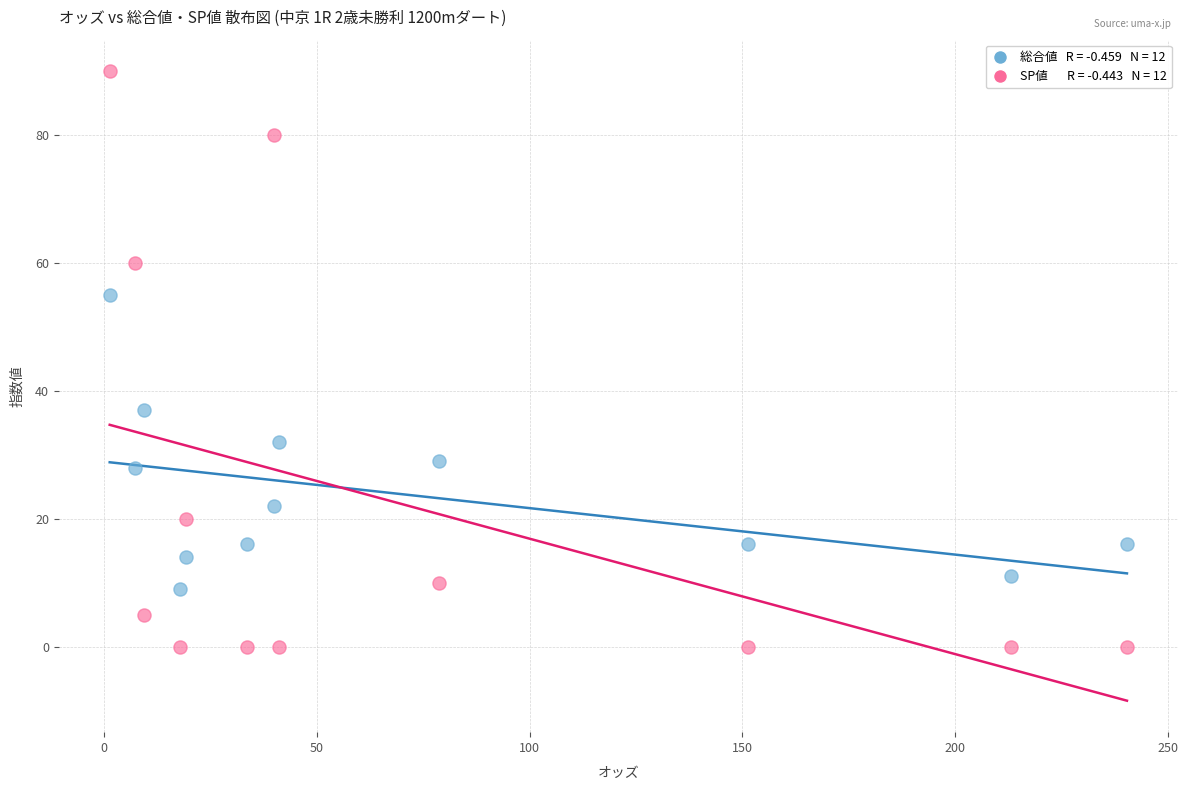

Across all data points, what is the range of Y values (max minus min)?

90